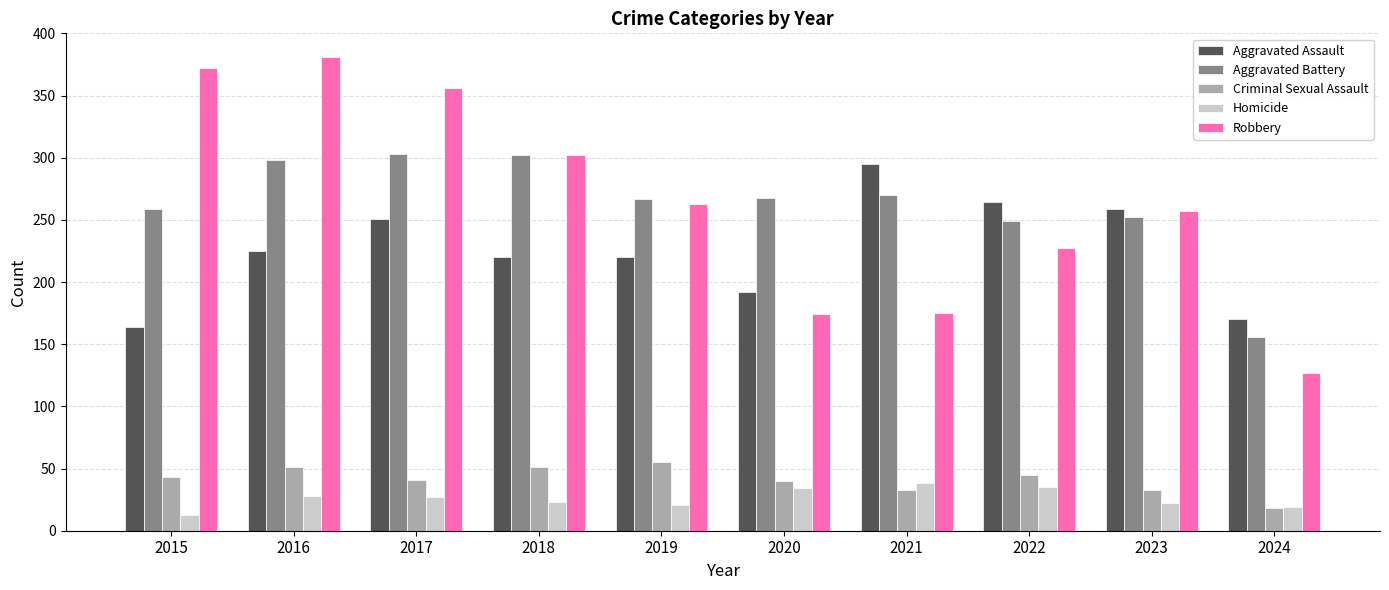

Which series changed the most between 2021 and 2022?

Robbery